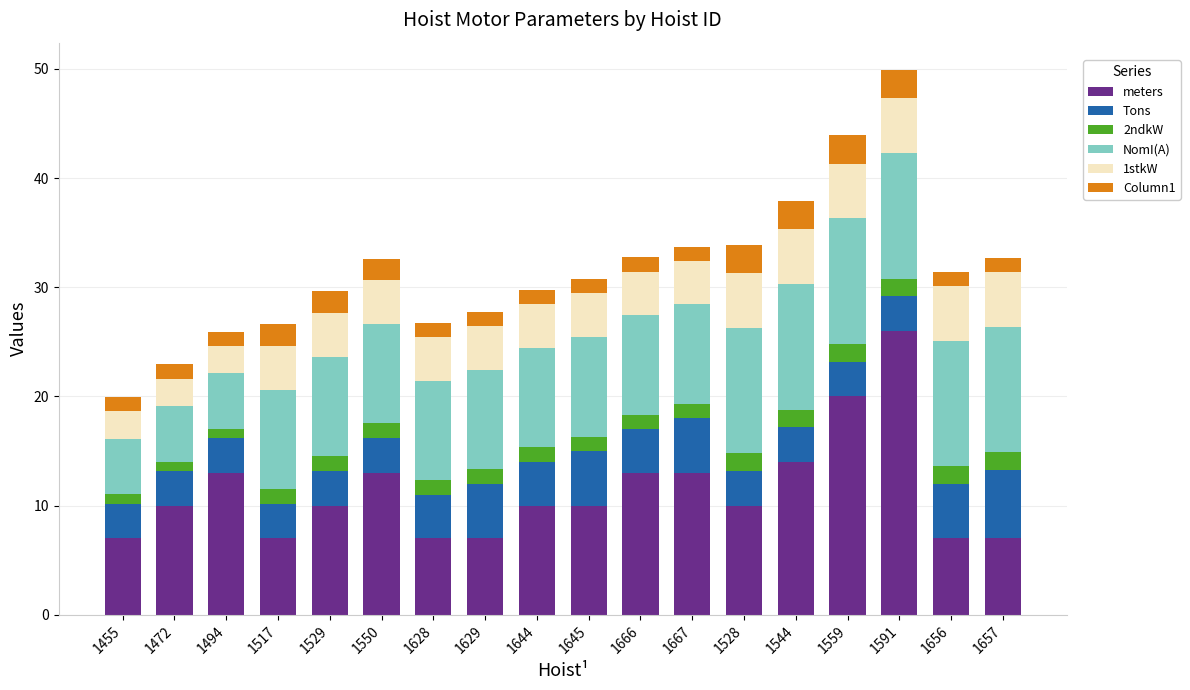

Which category has the highest value in the meters series?

1591